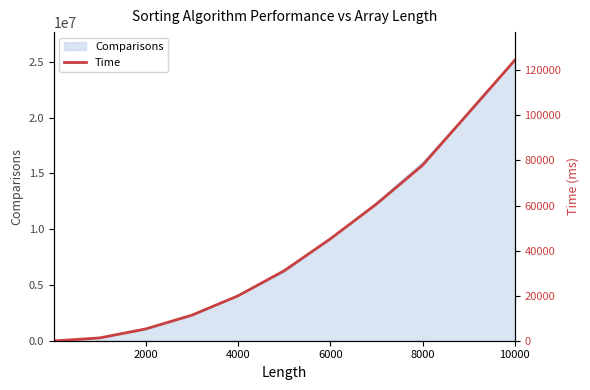

What is the highest value of the Comparisons series?

25139644